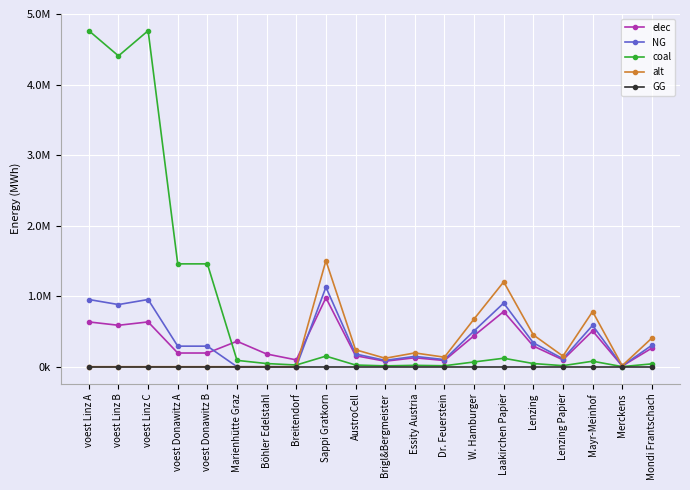

How many times do elec and NG cross each other?

2